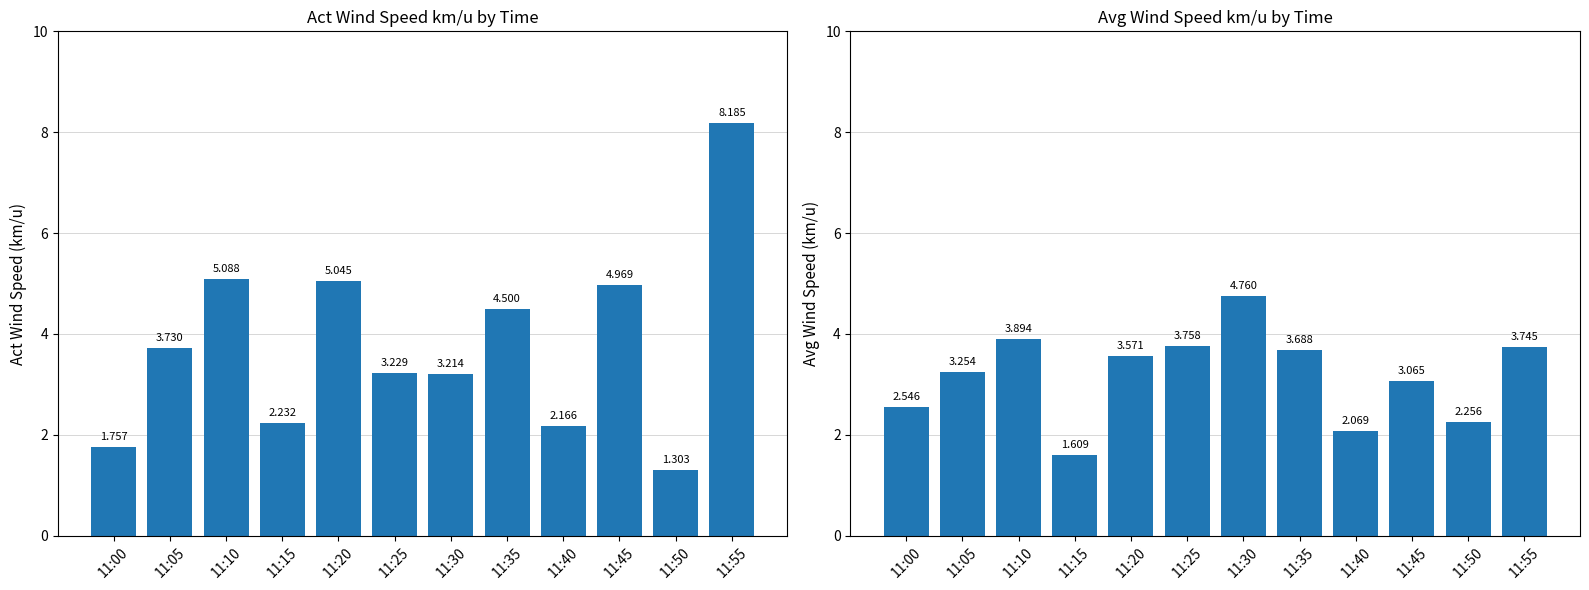

How many groups of bars are there?

12